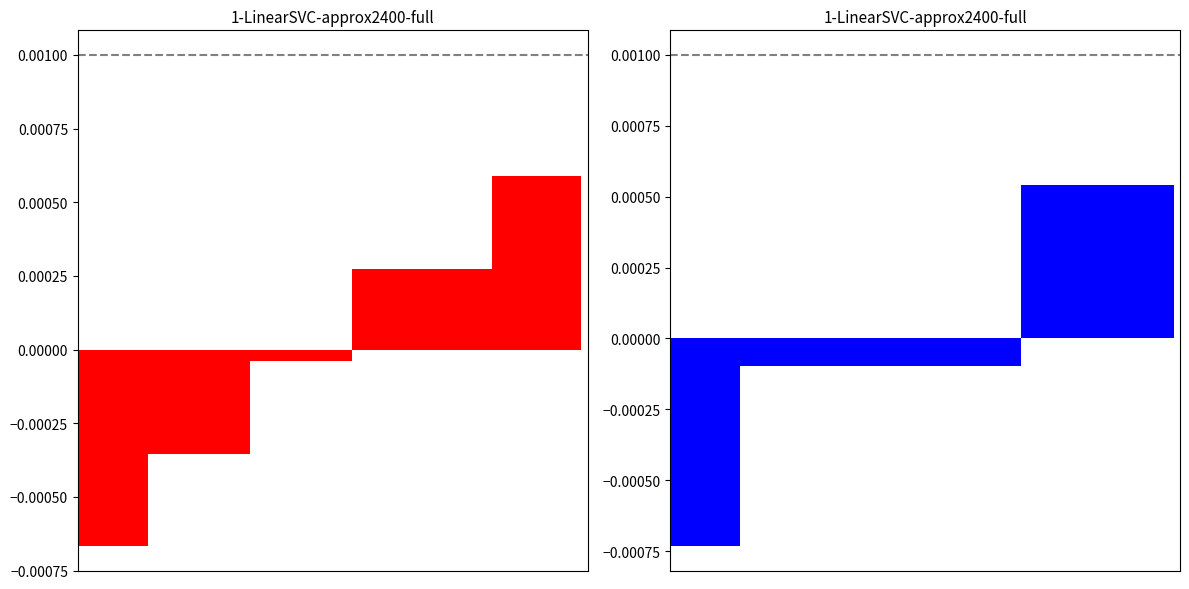

How many data points in c(b) are above 0?

12